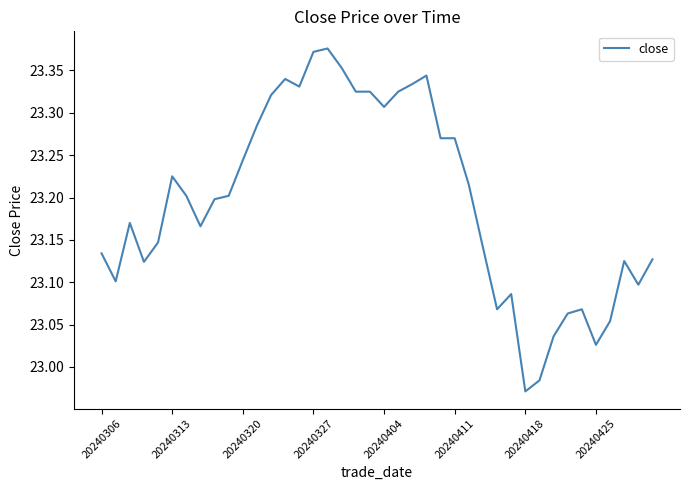

At which label does the data first exceed 23?

20240306